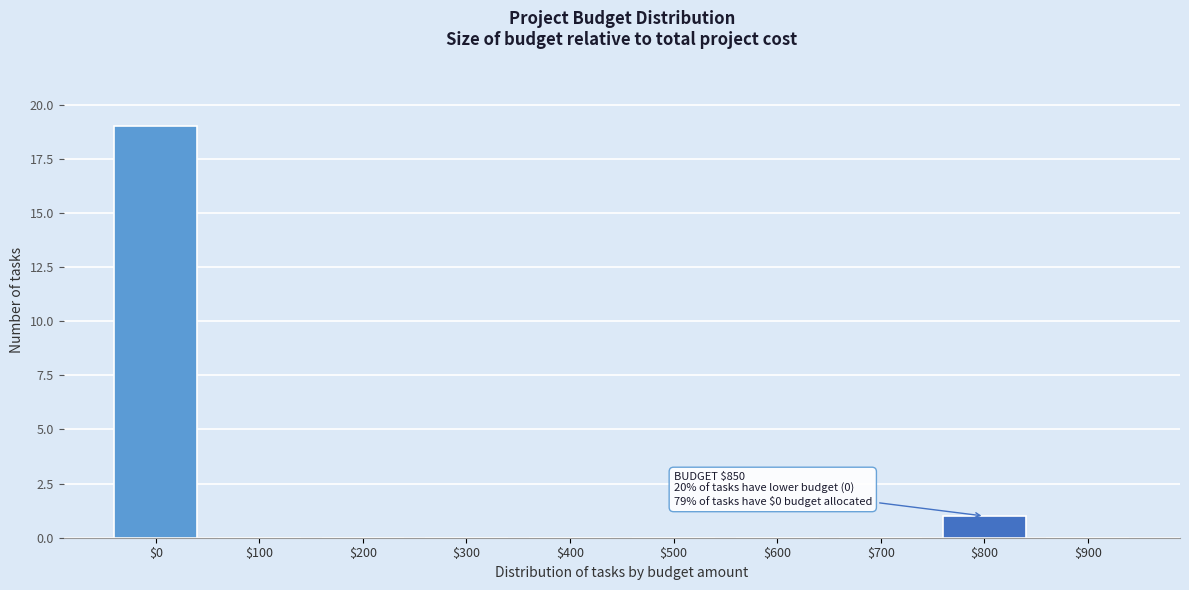

The value at $600 is 0. True or false?

True